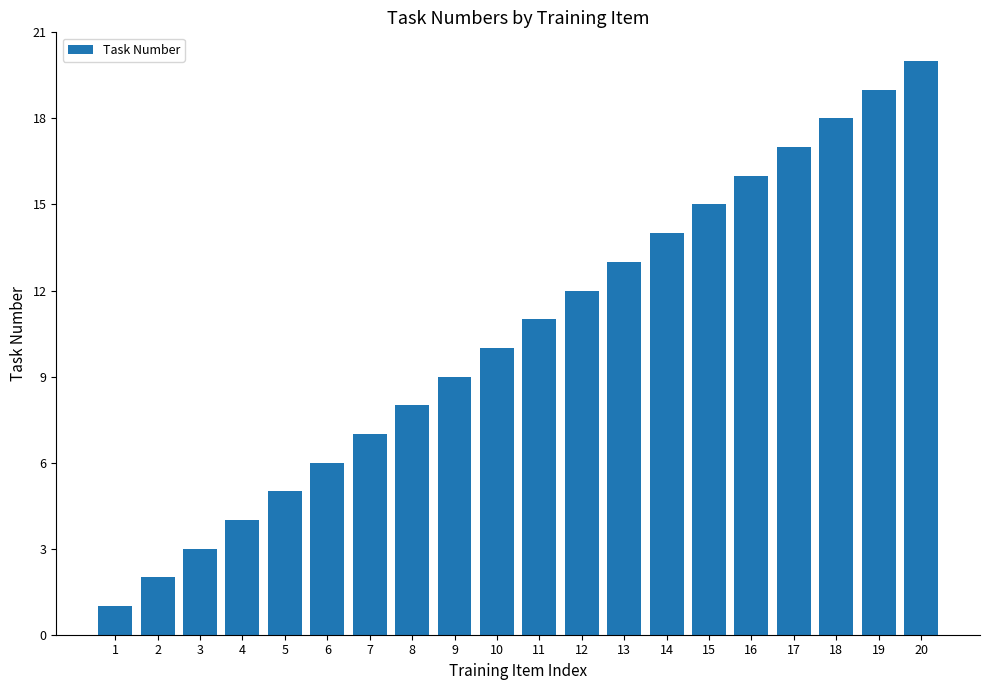

What is the change in value from 5 to 15?

+10